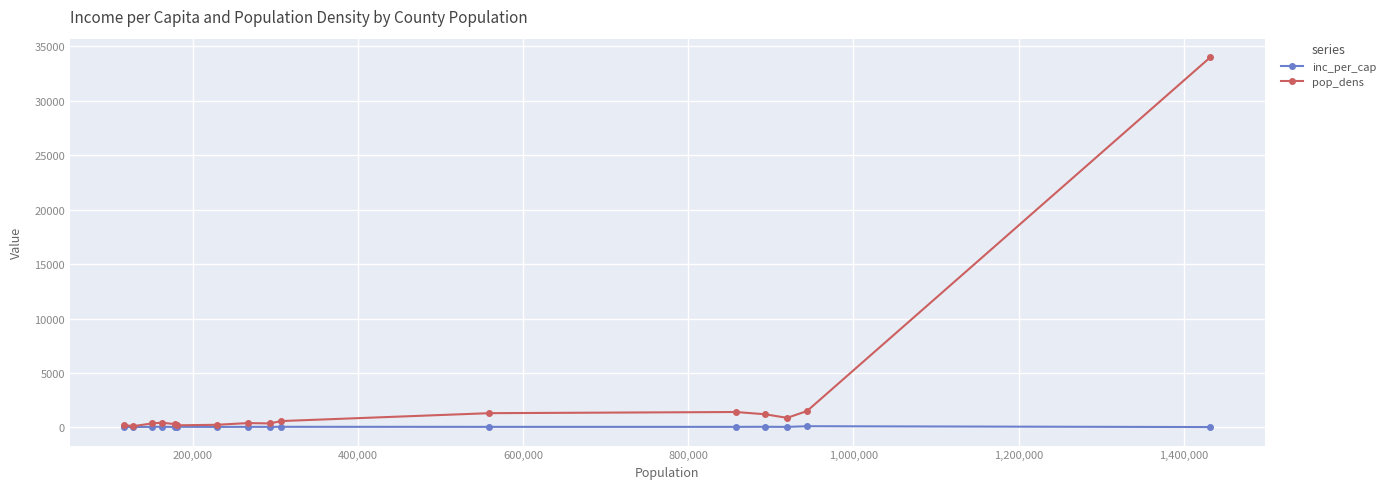

What are all the series names shown in the legend?

inc_per_cap, pop_dens